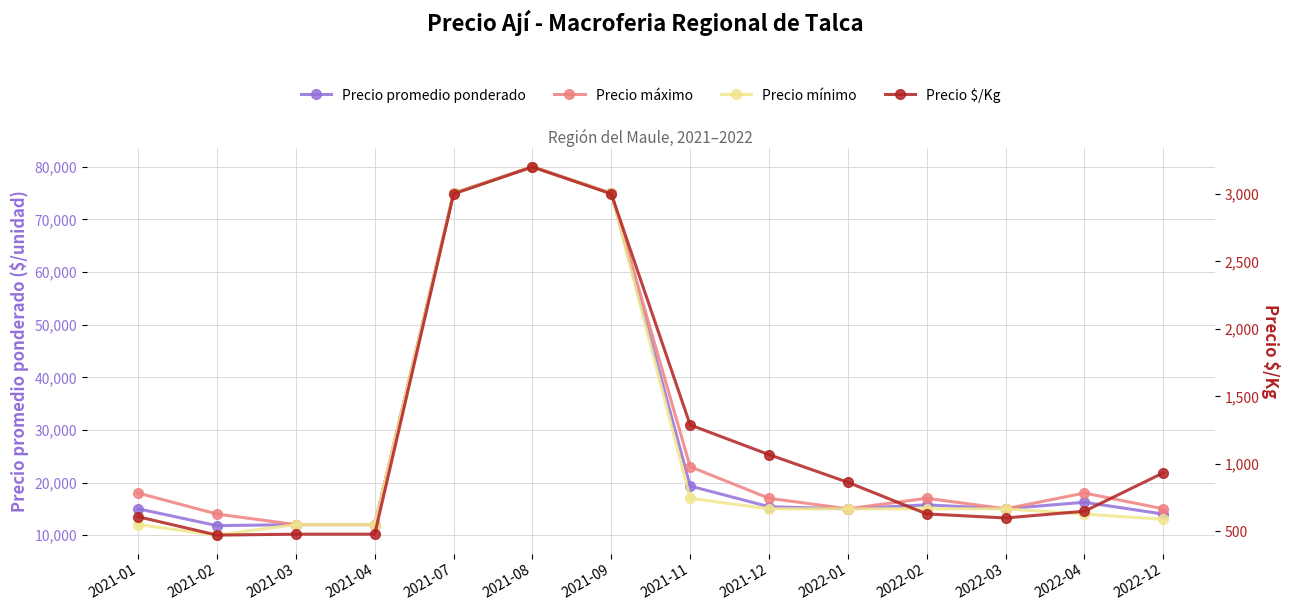

List the series in order of their peak value, highest first.

Precio promedio ponderado, Precio máximo, Precio mínimo, Precio $/Kg